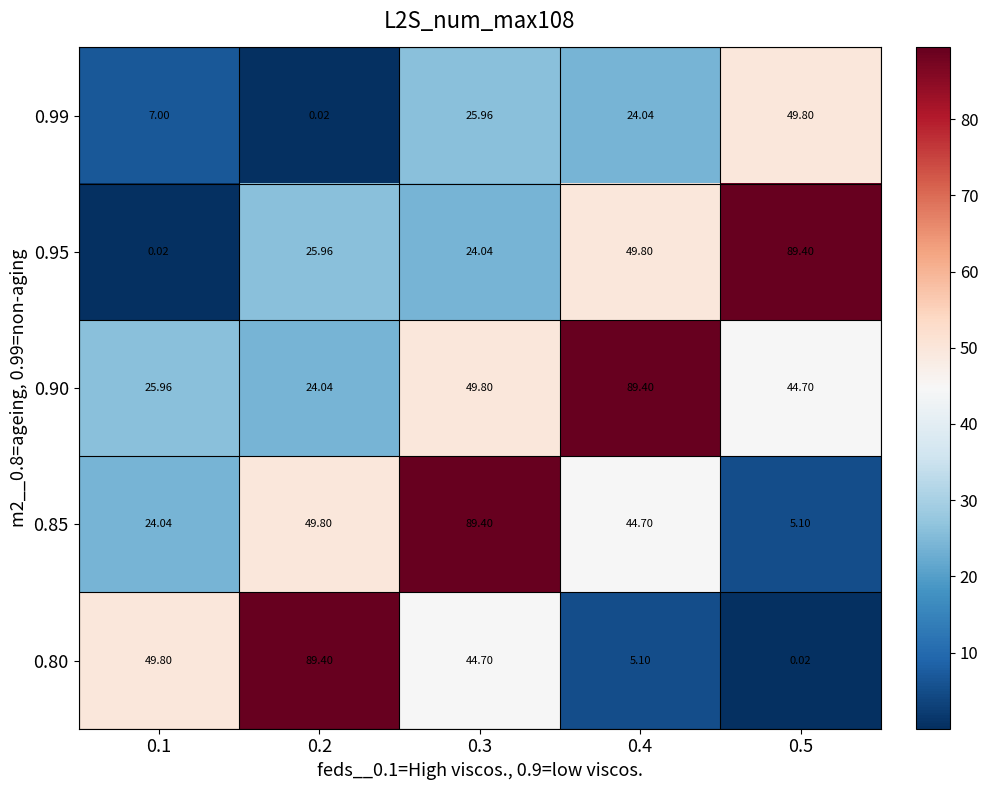

Is the value of 0.85 at 0.1 greater than the value of 0.95 at 0.5?

No